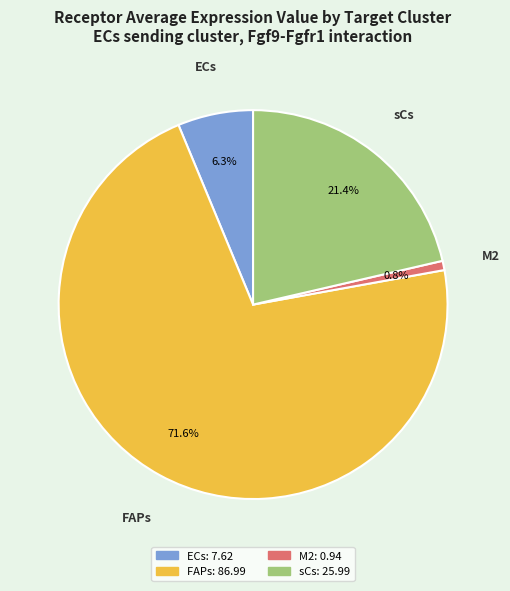

How many segments does this pie chart have?

4